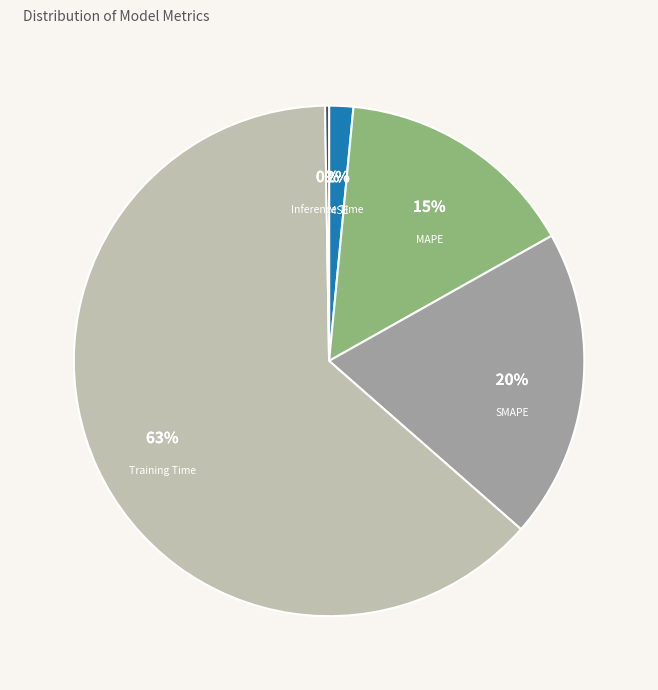

Does any single category account for the majority?

Yes